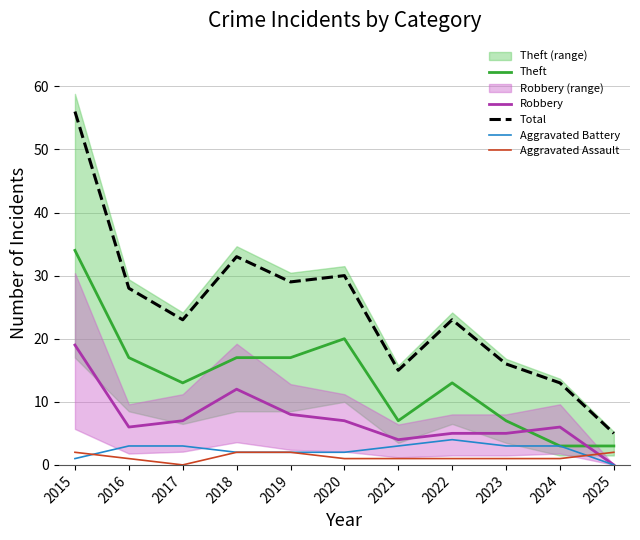

Where is Aggravated Assault nearest to the value 1?

2016